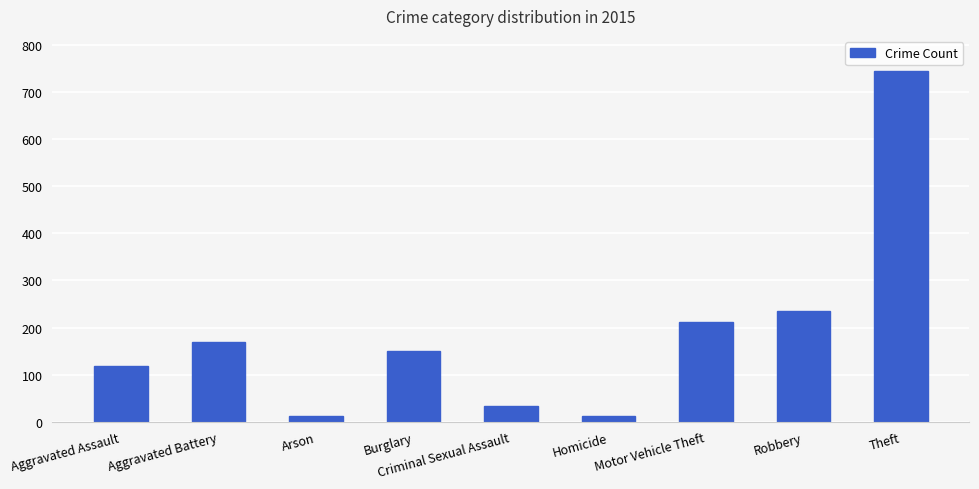

Which category has the highest value across all series?

Theft